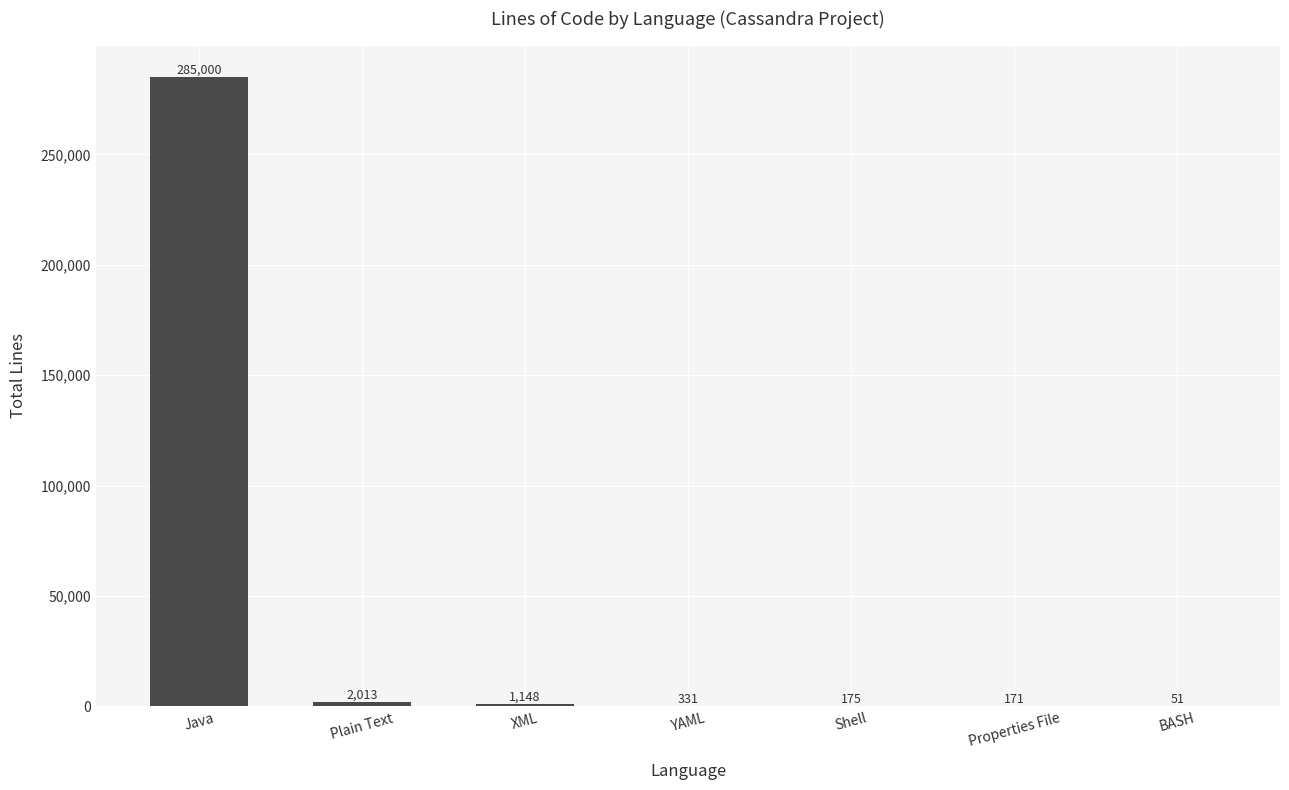

Are the bars grouped side by side (vs. stacked)?

No